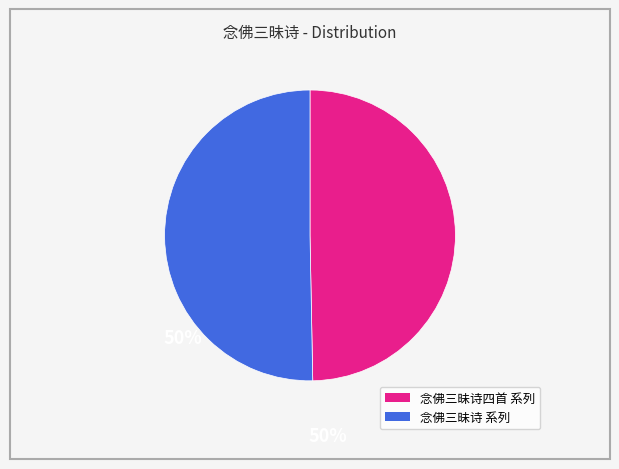

Count the number of slices in the pie.

2